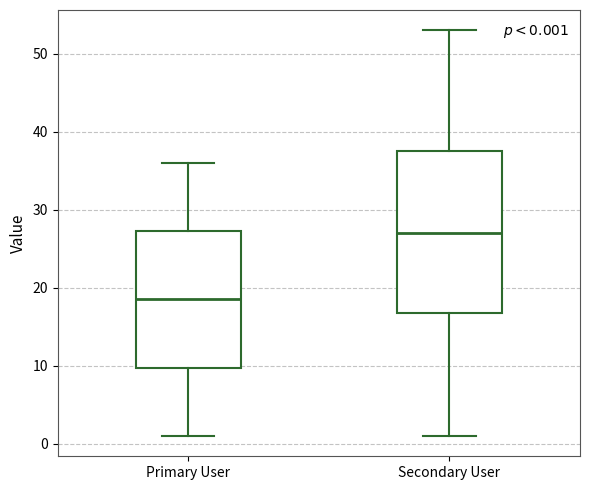

Which box's median line is the lowest?

Primary User